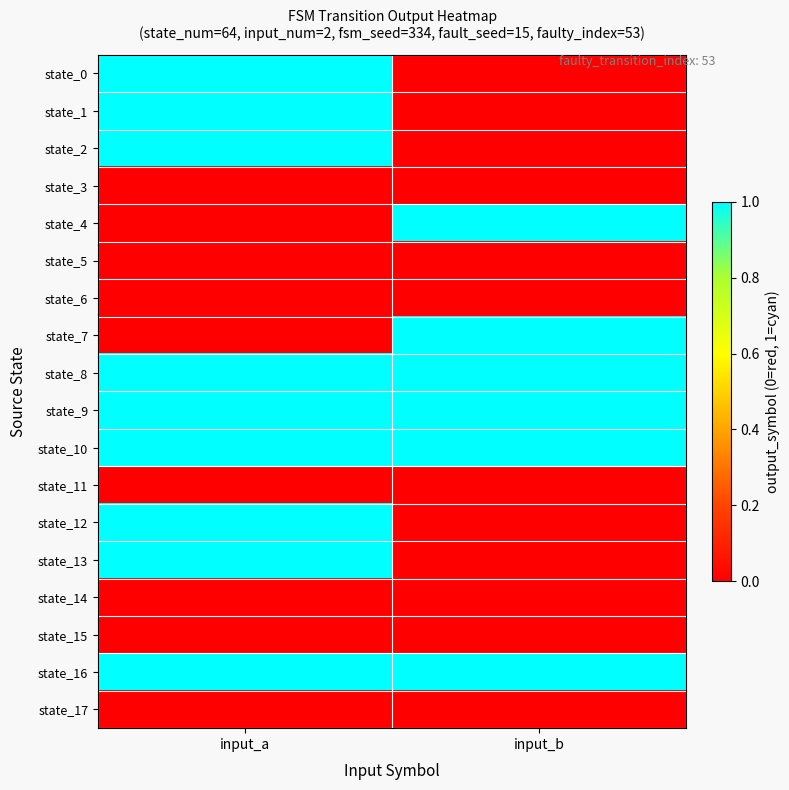

Reading left to right, extract all data points from this chart.

state_0: input_a=1	input_b=0
state_1: input_a=1	input_b=0
state_2: input_a=1	input_b=0
state_3: input_a=0	input_b=0
state_4: input_a=0	input_b=1
state_5: input_a=0	input_b=0
state_6: input_a=0	input_b=0
state_7: input_a=0	input_b=1
state_8: input_a=1	input_b=1
state_9: input_a=1	input_b=1
state_10: input_a=1	input_b=1
state_11: input_a=0	input_b=0
state_12: input_a=1	input_b=0
state_13: input_a=1	input_b=0
state_14: input_a=0	input_b=0
state_15: input_a=0	input_b=0
state_16: input_a=1	input_b=1
state_17: input_a=0	input_b=0